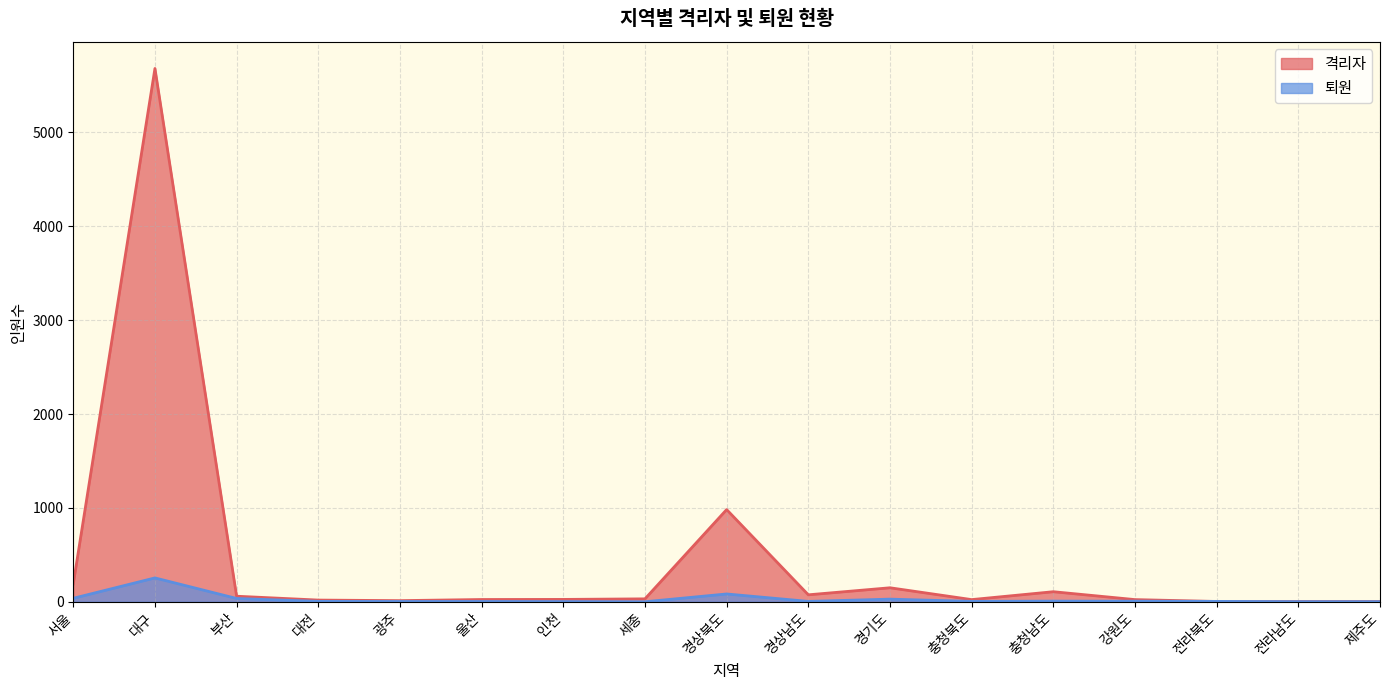

What is the label of the 2nd point from the left?

대구